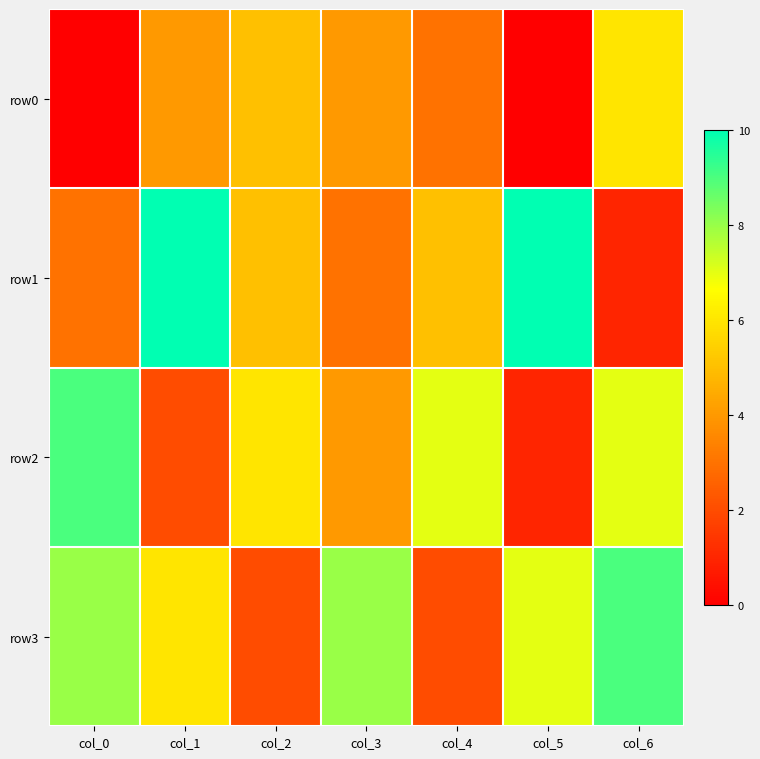

Which series has the widest spread of values?

row1